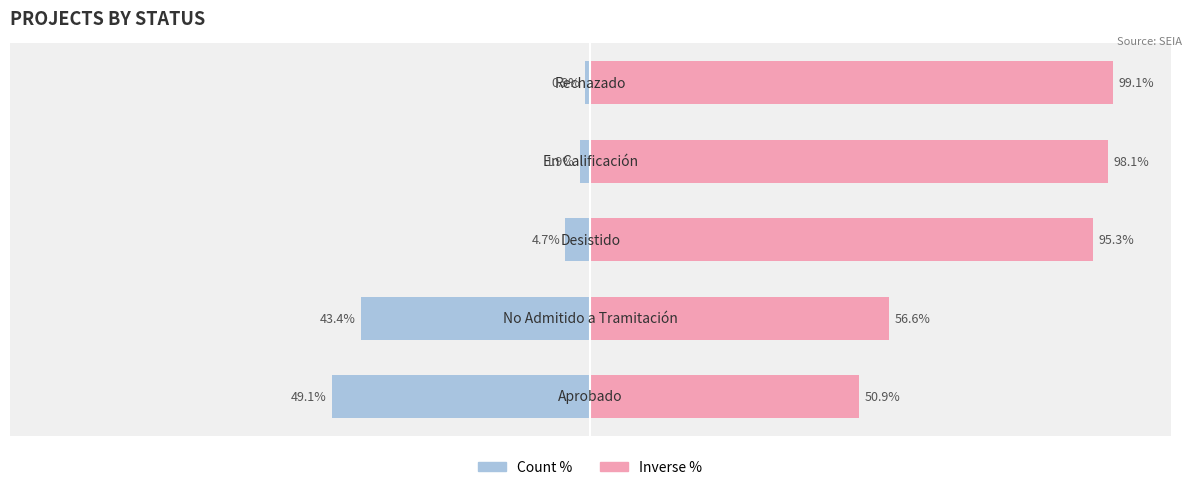

Which series has the widest spread of values?

Inverse %